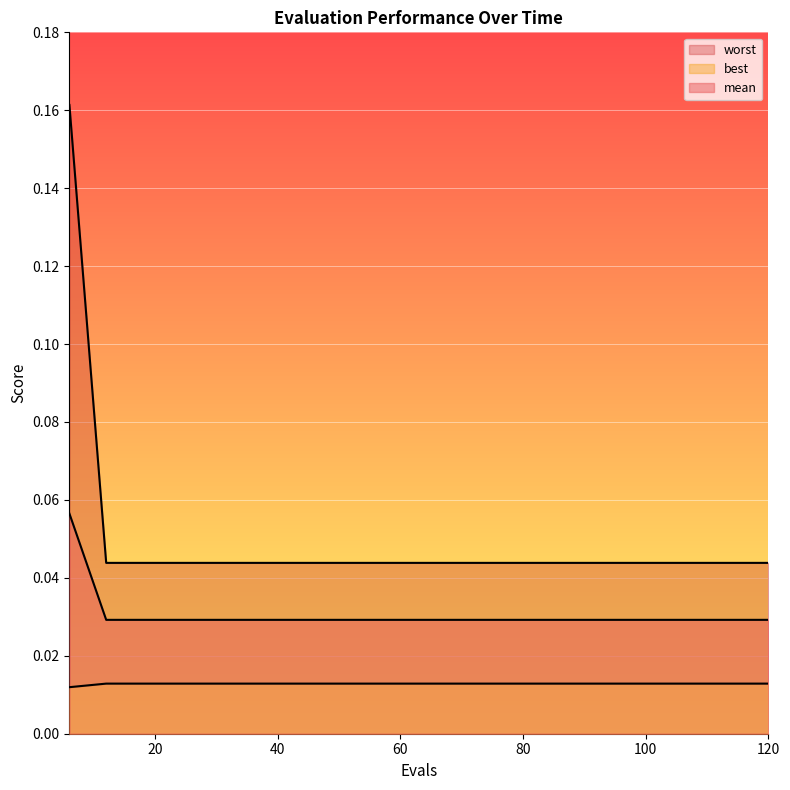

Which category has the lowest value in the best series?

12